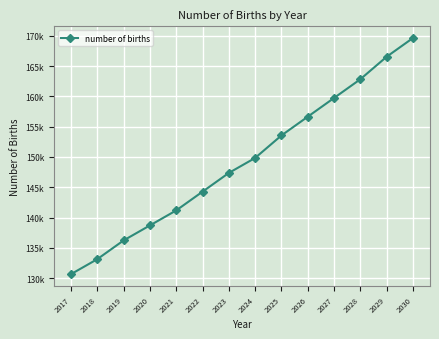

What is the value of the 1st point from the left?

130641.1